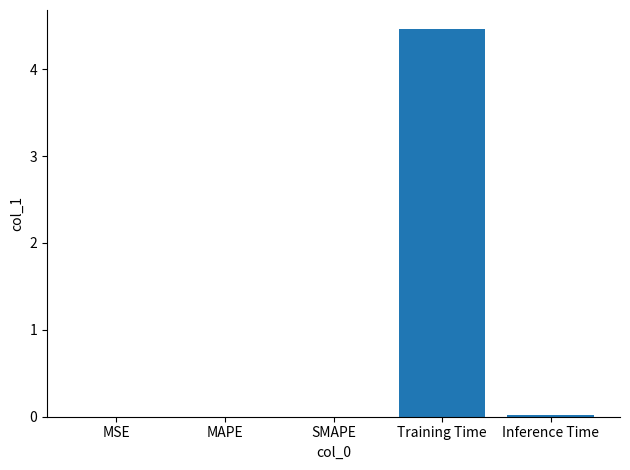

At which category does the chart reach its peak across all series?

Training Time